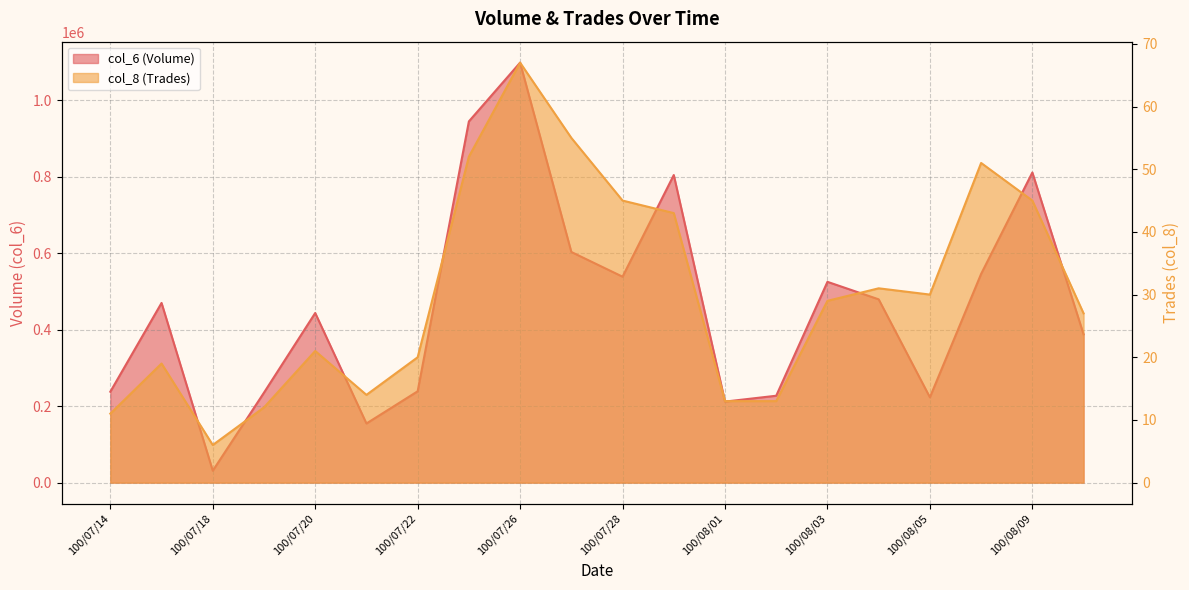

List the series in order of their overall mean, lowest first.

col_8, col_6